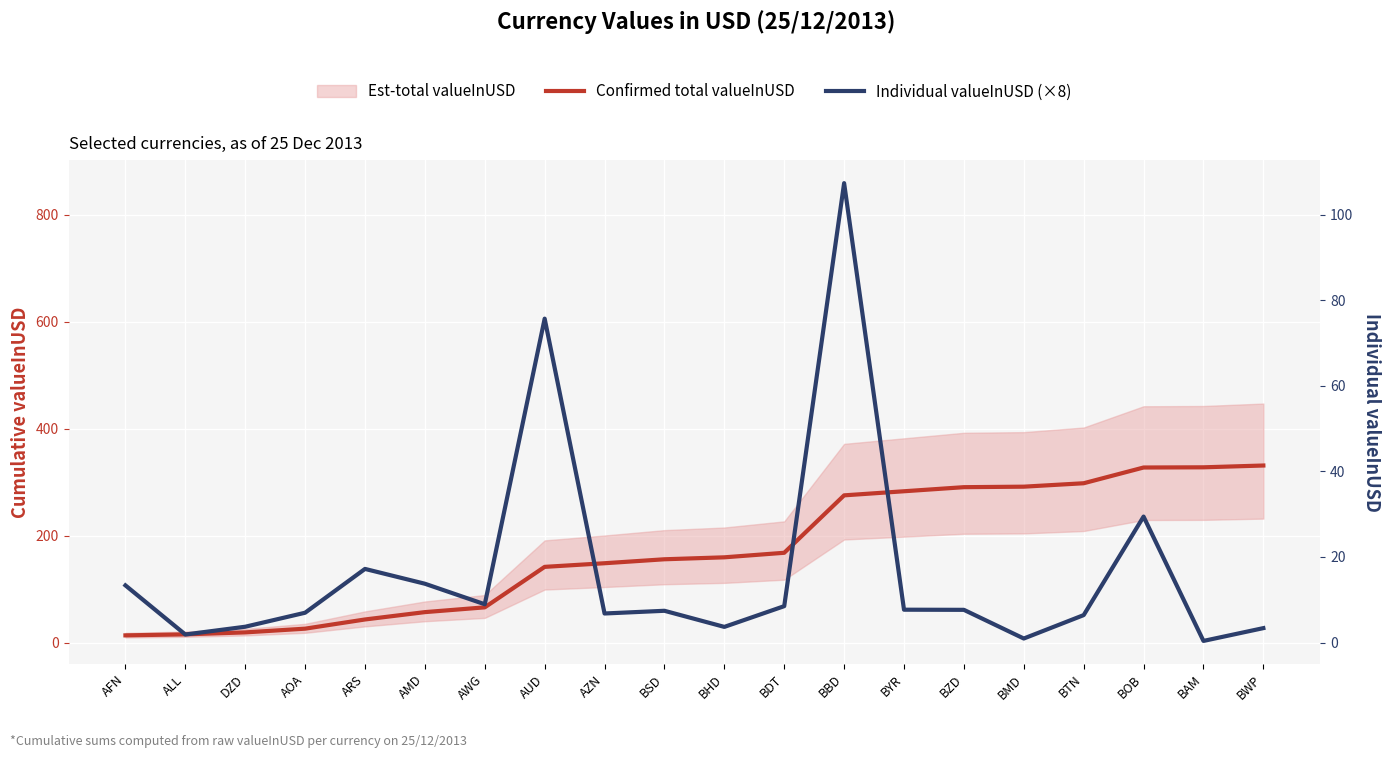

What is the value of the Confirmed total valueInUSD point at the 16th from the left?

291.3